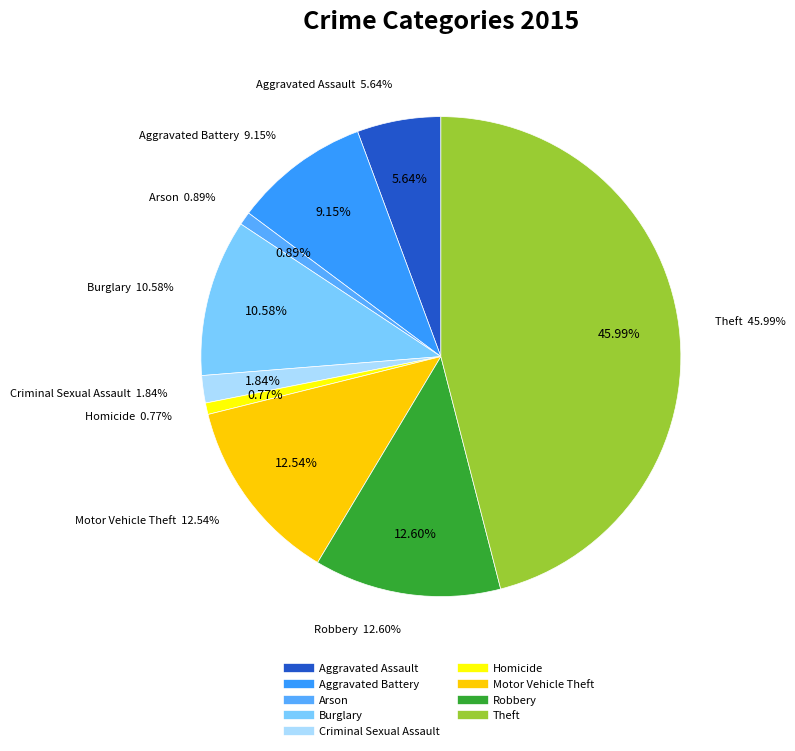

To the nearest percent, what is the difference between the largest and smallest slice percentages?

45%